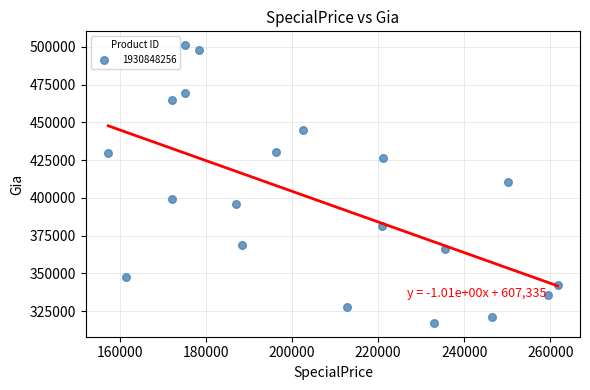

What is the range of Y values (max minus min)?

183836.3